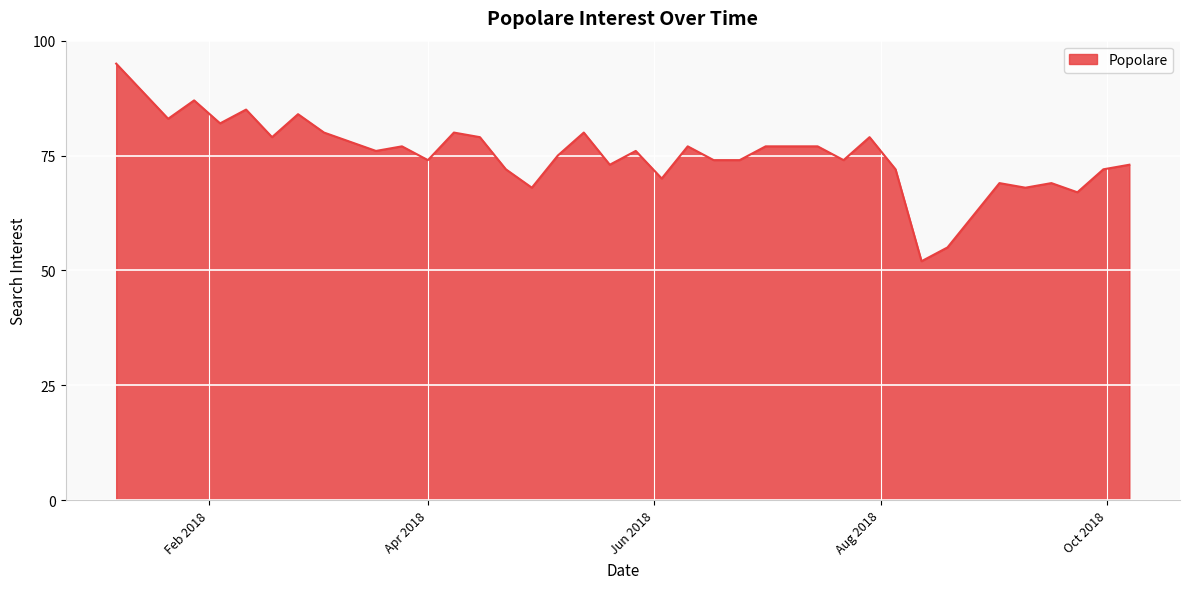

What is the smallest value displayed?

52